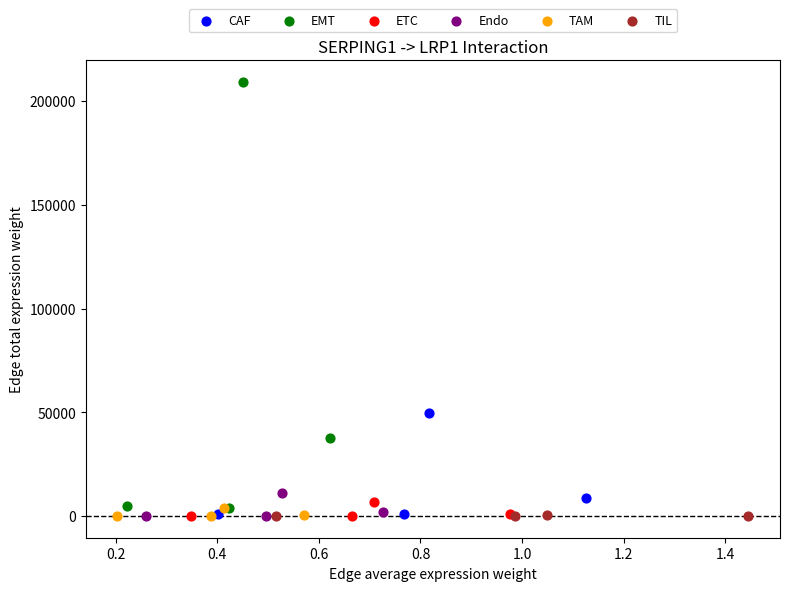

Which series reaches the maximum Y coordinate?

EMT